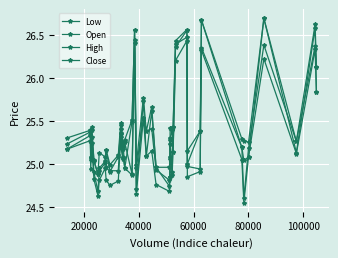

Does the chart have visible grid lines?

Yes